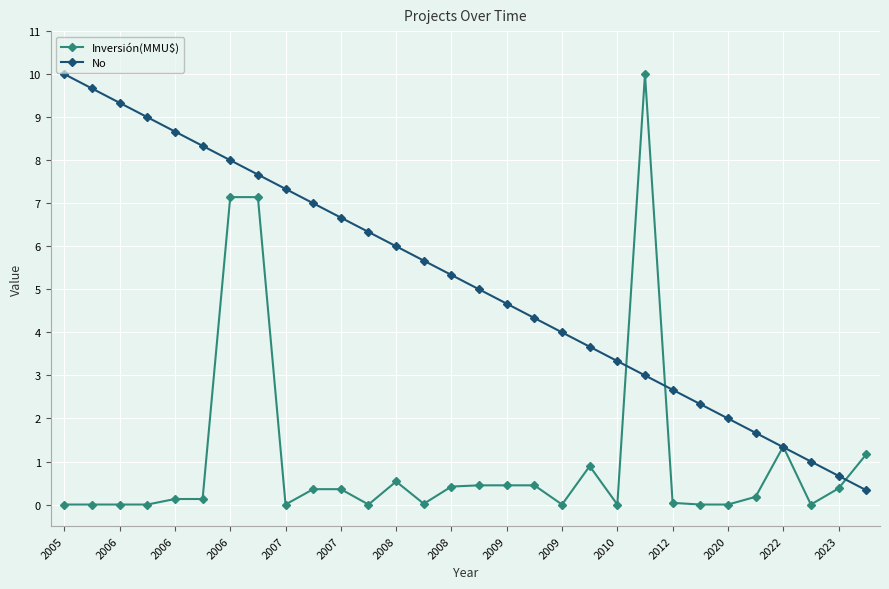

What is the maximum value shown in the chart?

10.0